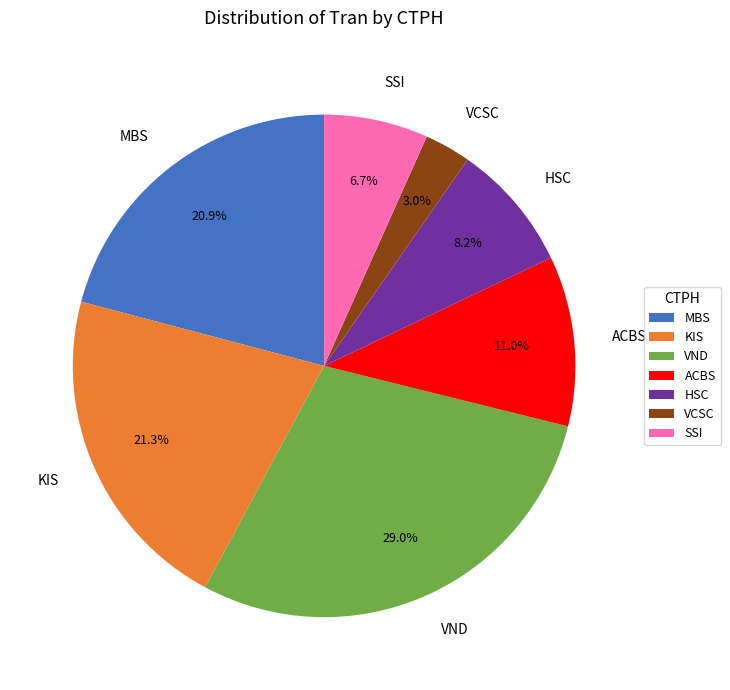

Is there any slice that represents more than half of the pie?

No